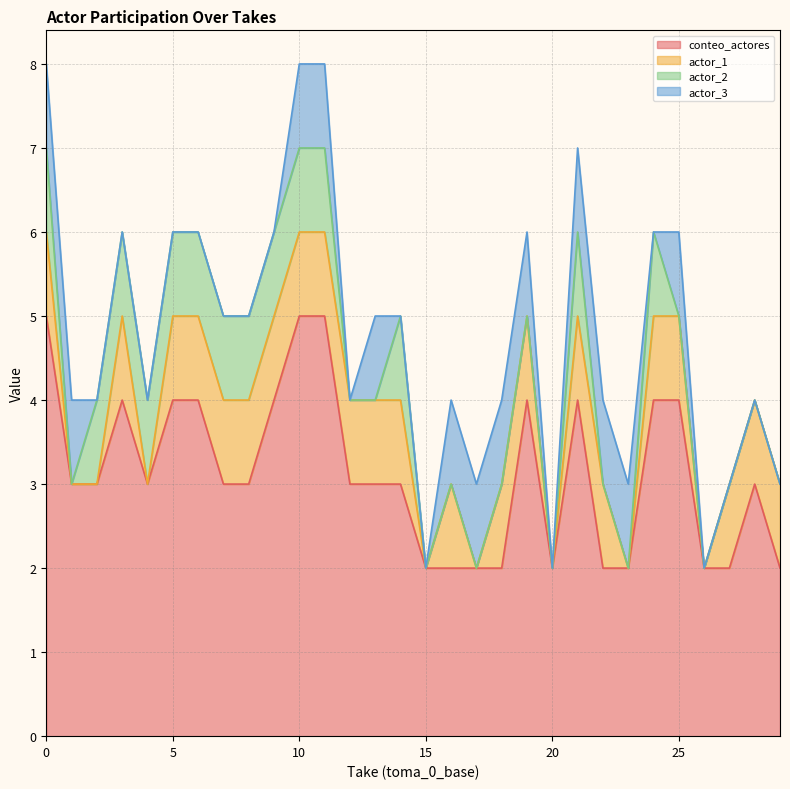

True or false: actor_1 has more than 0 interior local peaks.

True